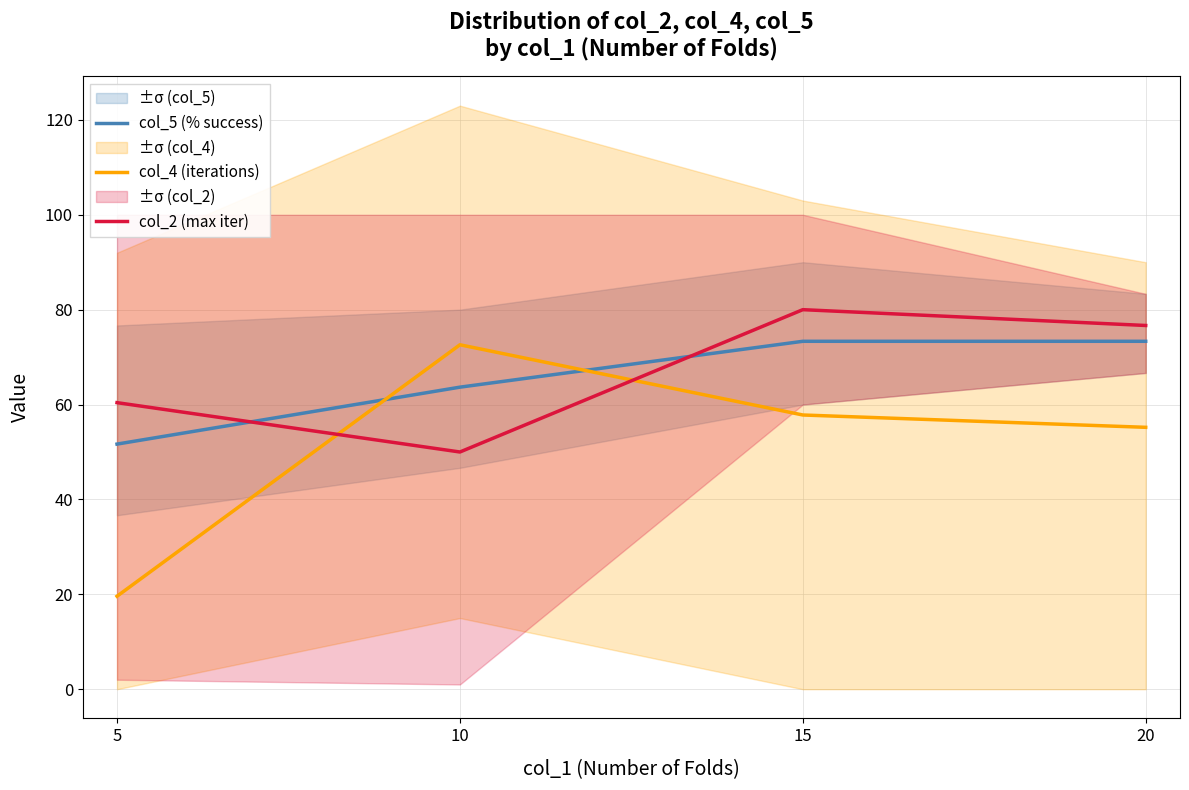

Reading right to left, transcribe all the data shown in this chart.

col_5 (% success): 73.3	73.3	63.7	51.7
col_4 (iterations): 55.2	57.8	72.6	19.6
col_2 (max iter): 76.7	80.0	50.0	60.4